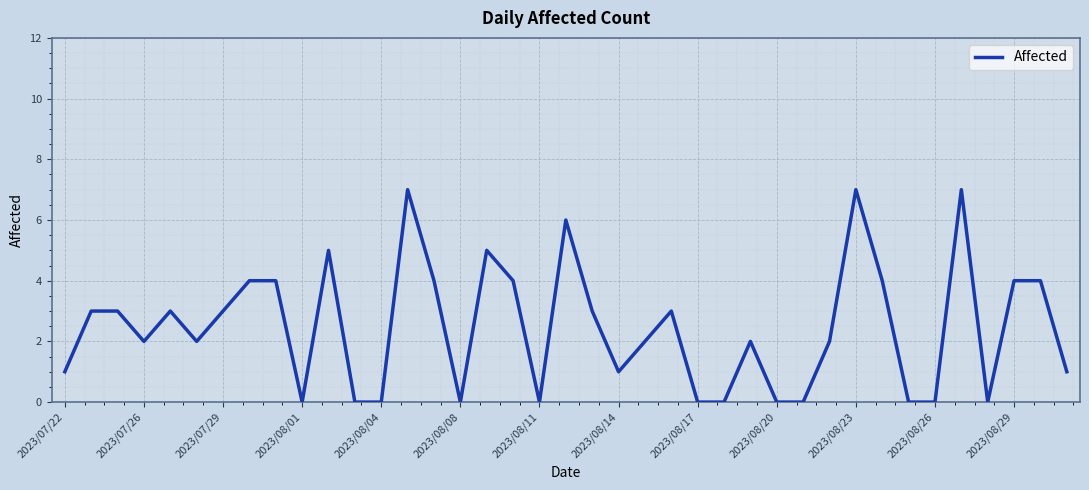

What is the difference between the maximum and minimum values?

7